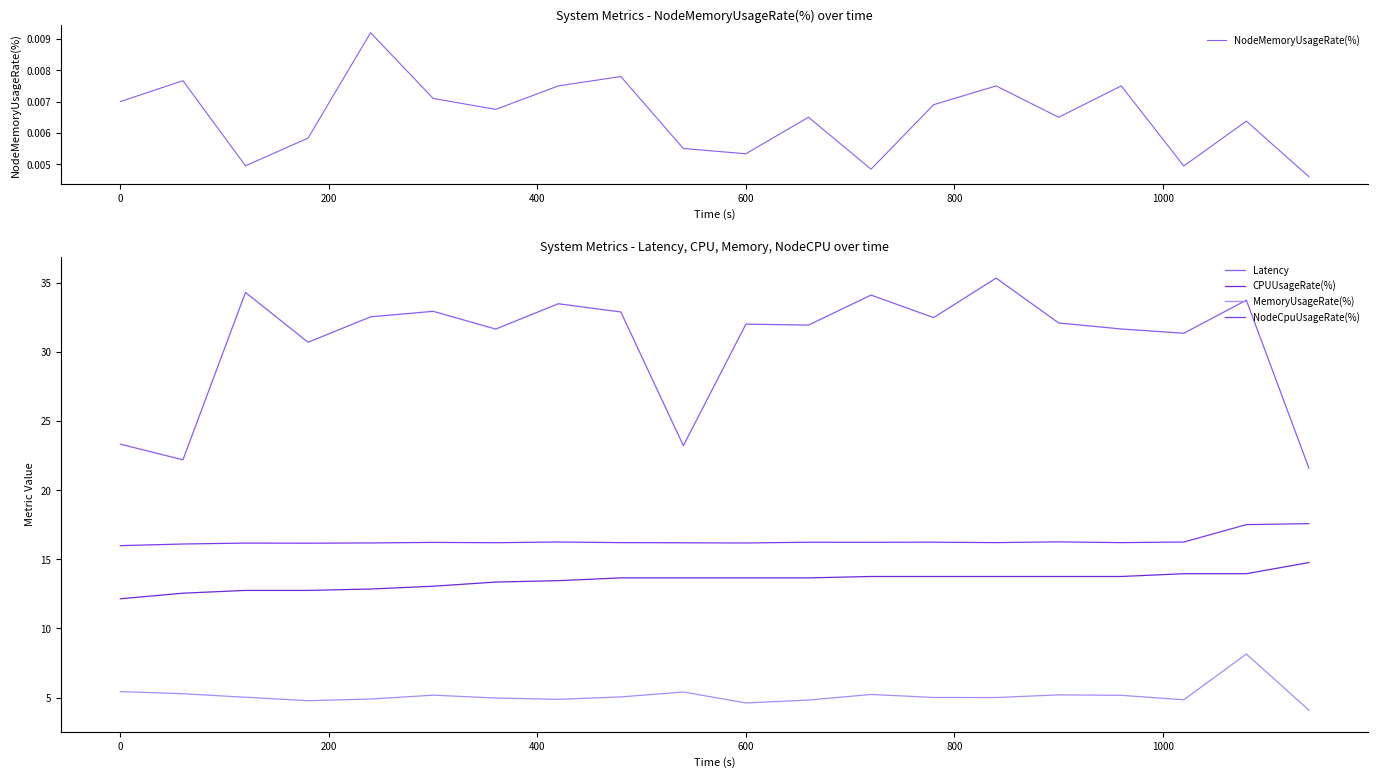

How many categories are shown in the chart?

20